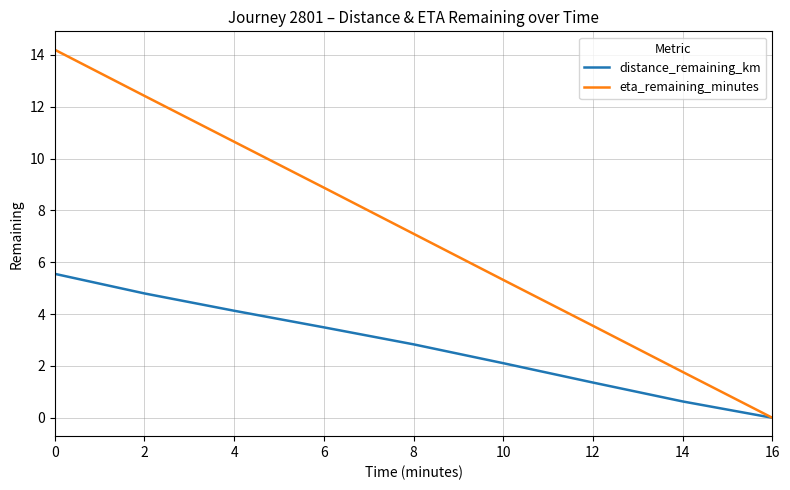

Where is eta_remaining_minutes nearest to the value 7?

8